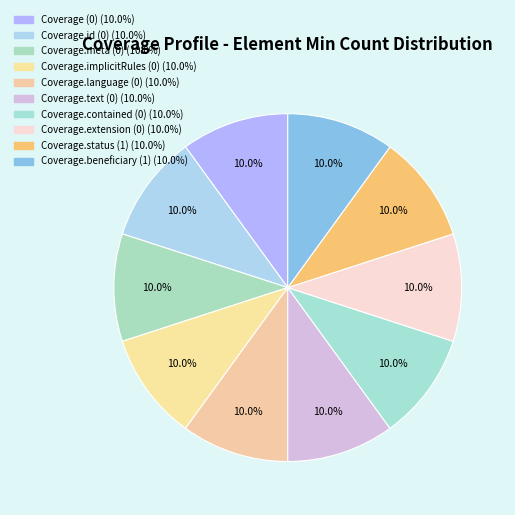

Count the number of slices in the pie.

10